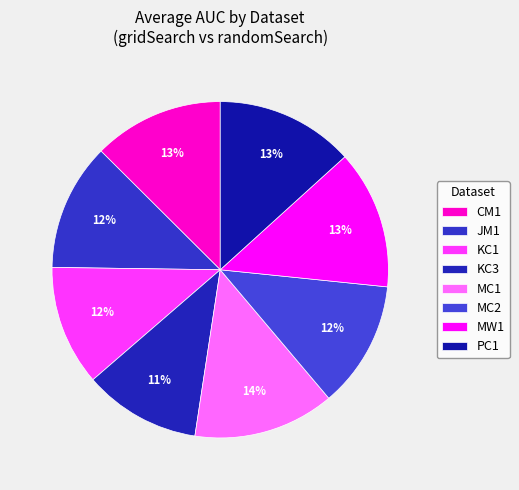

Does JM1 represent more than half of the total?

No